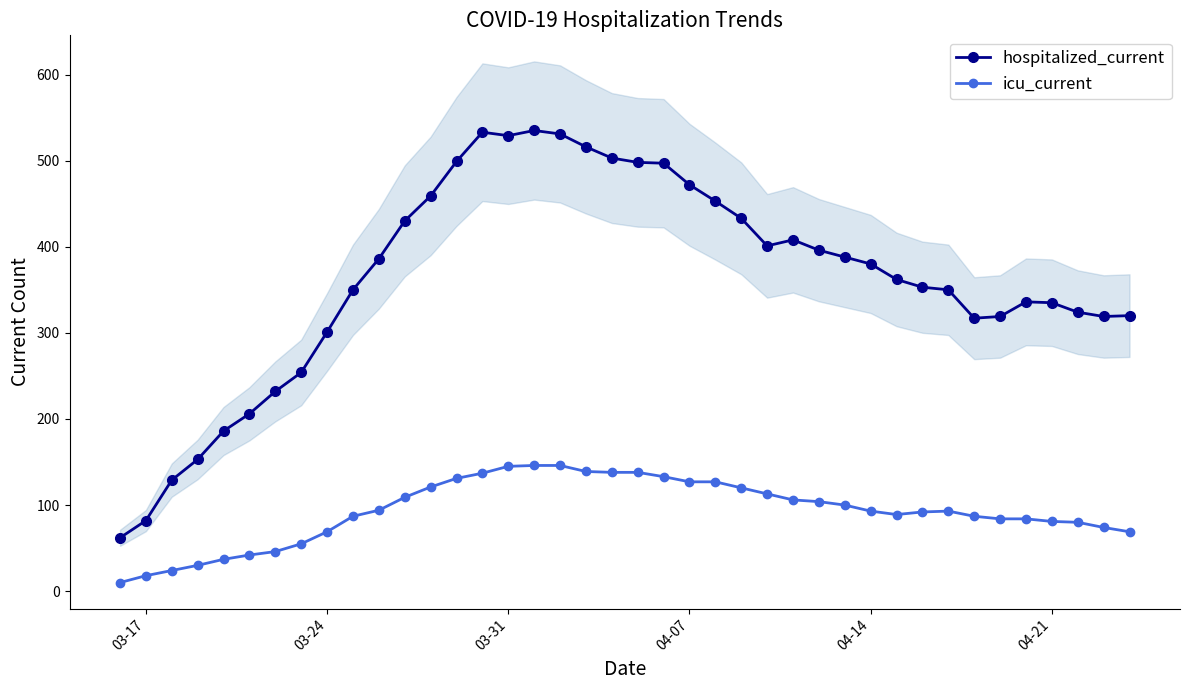

True or false: icu_current and hospitalized_current intersect in this chart.

False